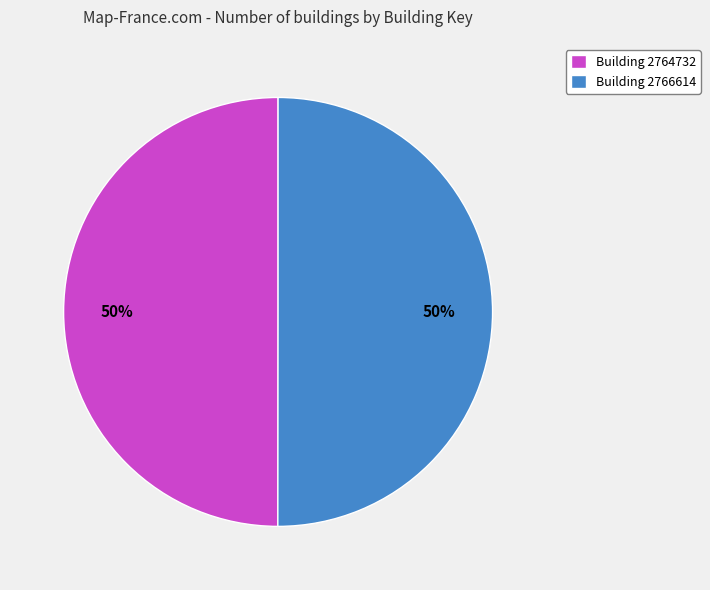

How many segments does this pie chart have?

2